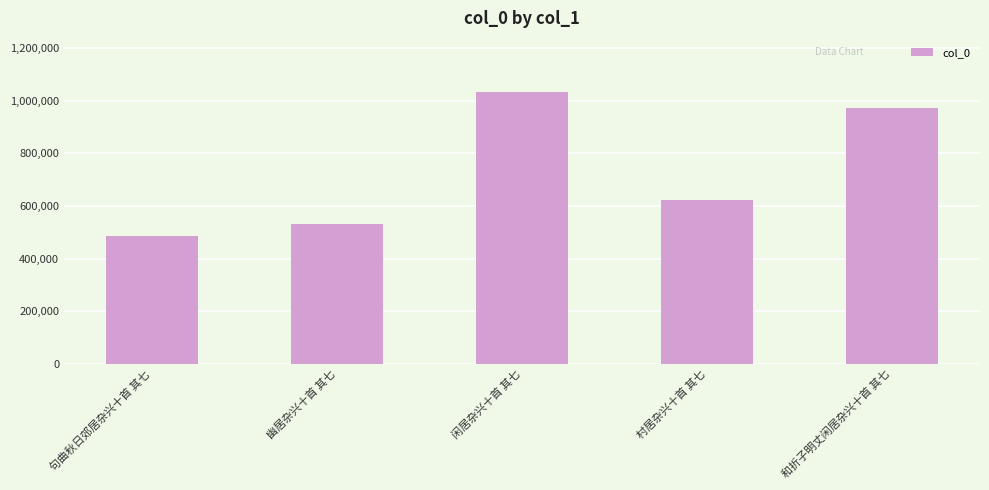

Approximately how many times larger is the value at 闲居杂兴十首 其七 compared to 村居杂兴十首 其七?

1.7